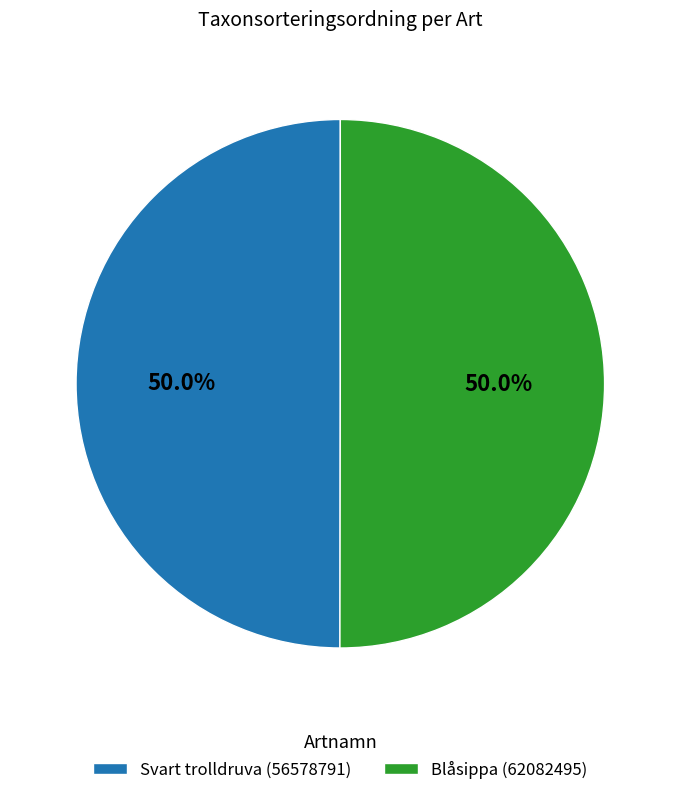

What is the ratio of the value at Blåsippa (62082495) to the value at Svart trolldruva (56578791)?

1.0